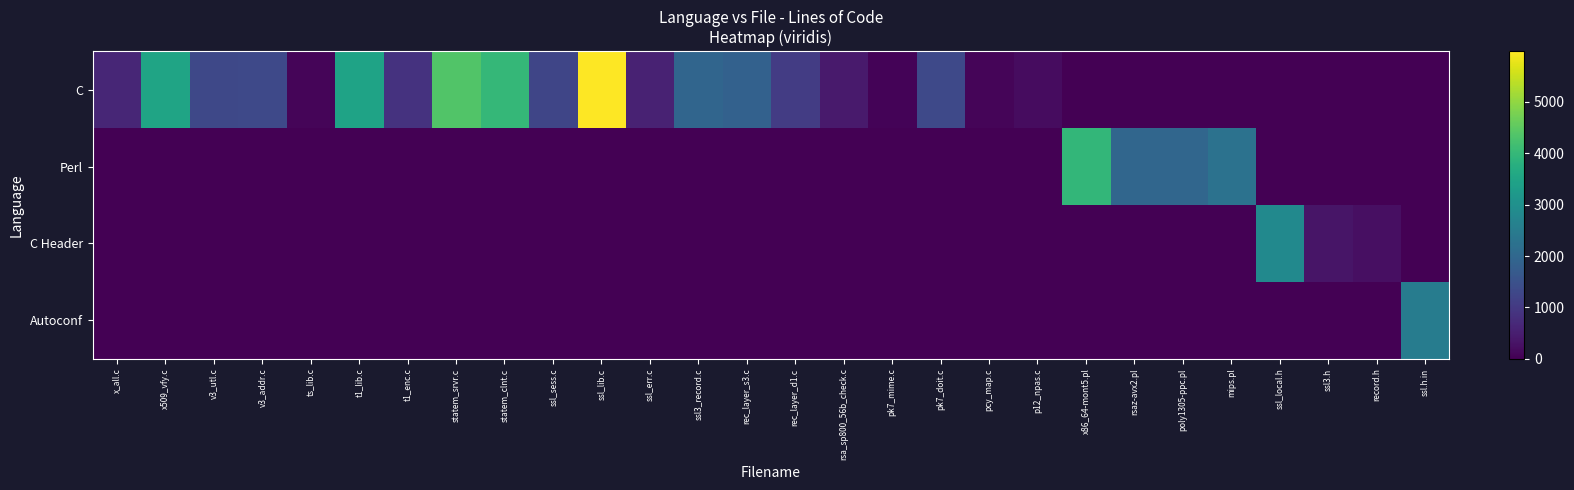

At which category is the sum across all series the highest?

ssl_lib.c